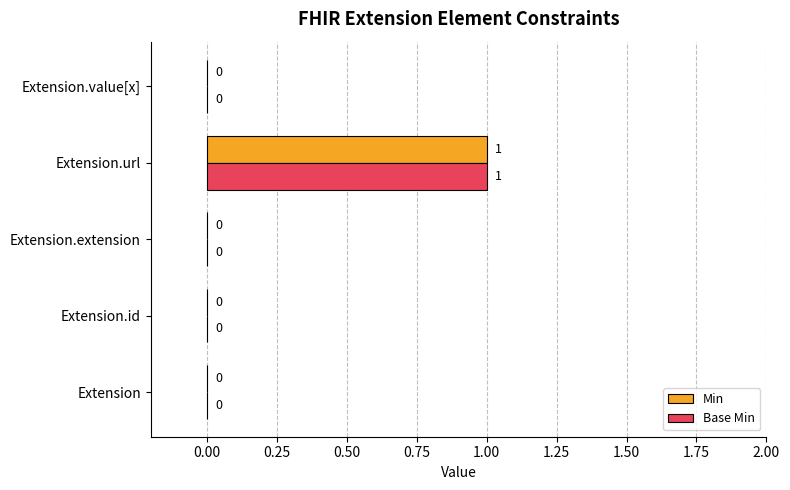

True or false: Base Min has a value of 0 at Extension.extension.

True